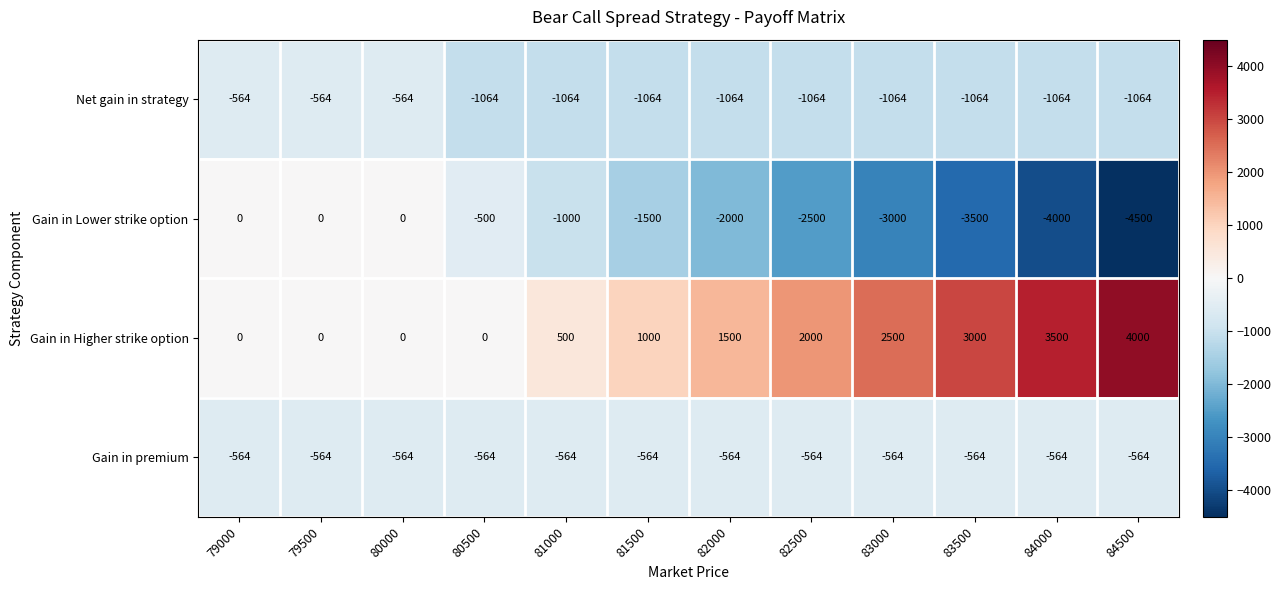

What is the difference between the highest and lowest values at 84500?

8500